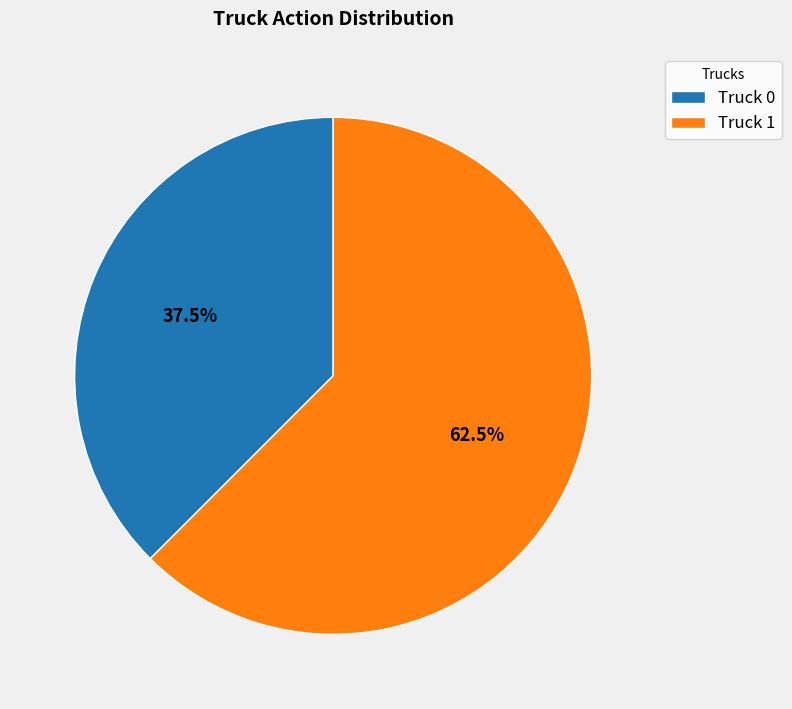

Combined, what portion of the pie is Truck 0 and Truck 1?

100.0%